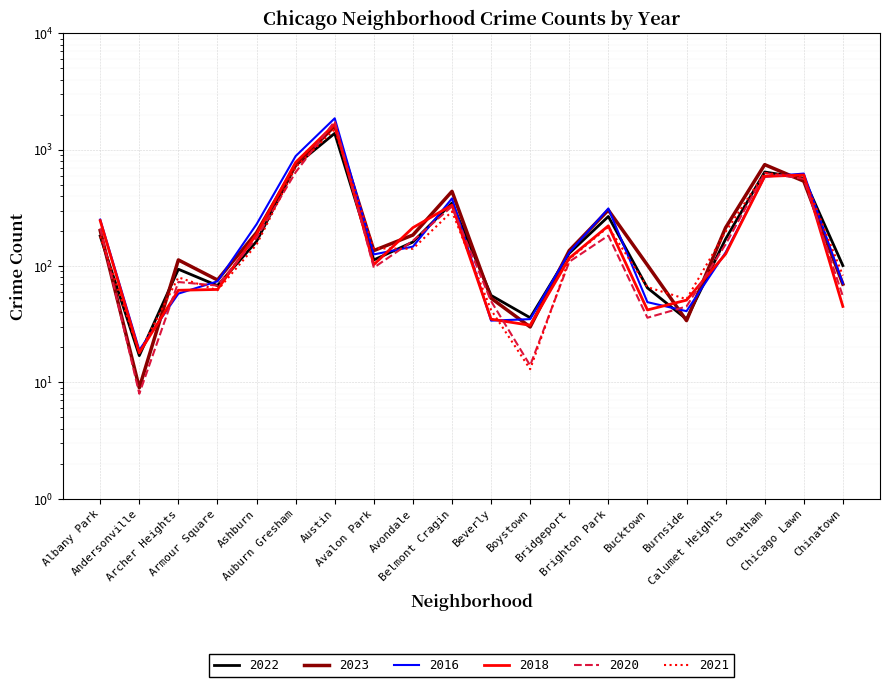

The value of 2020 at Archer Heights is 37. True or false?

False